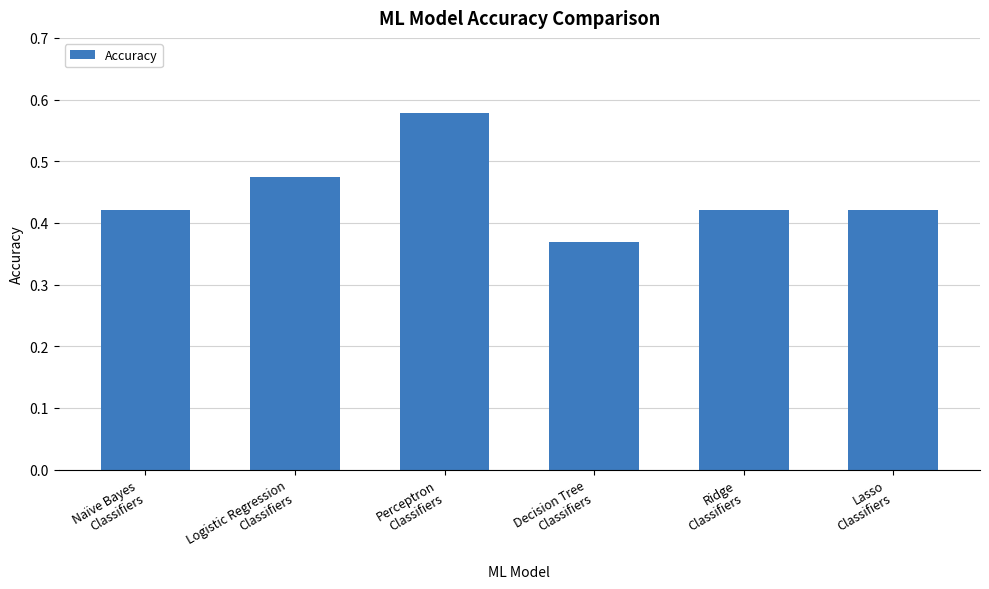

Count the number of categories in the chart.

6